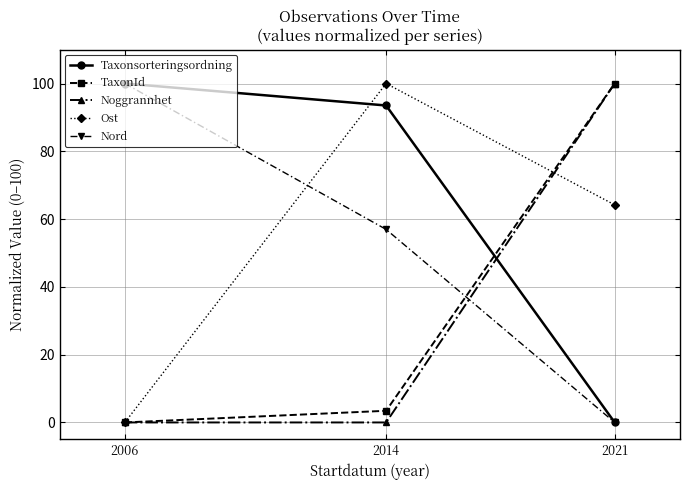

Where is Taxonsorteringsordning nearest to the value 50?

2014